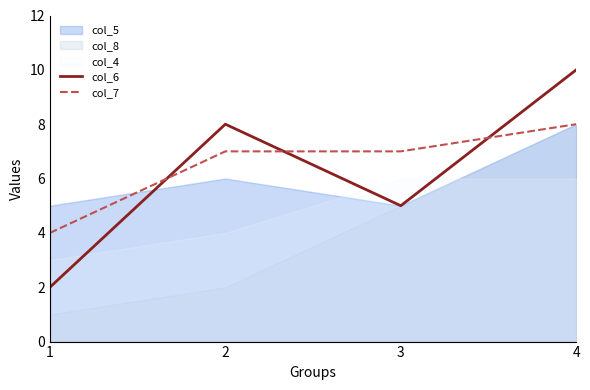

Count the number of categories in the chart.

4